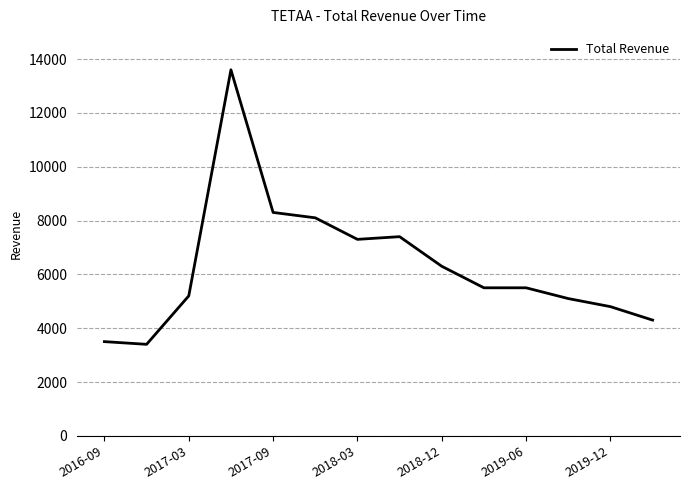

Reading left to right, transcribe all the data shown in this chart.

3500	3400	5200	13600	8300	8100	7300	7400	6300	5500	5500	5100	4800	4300